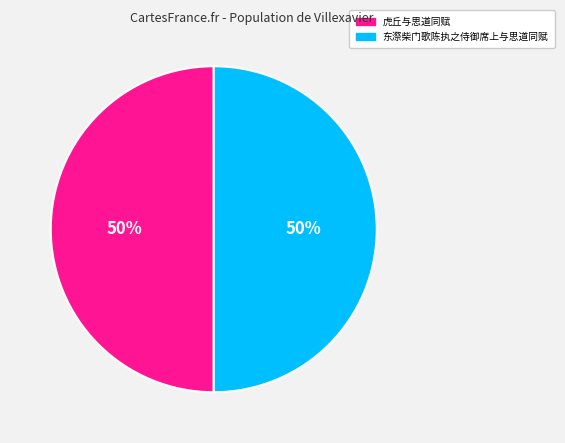

Combined, do 东漈柴门歌陈执之侍御席上与思道同赋 and 虎丘与思道同赋 account for over 50%?

Yes